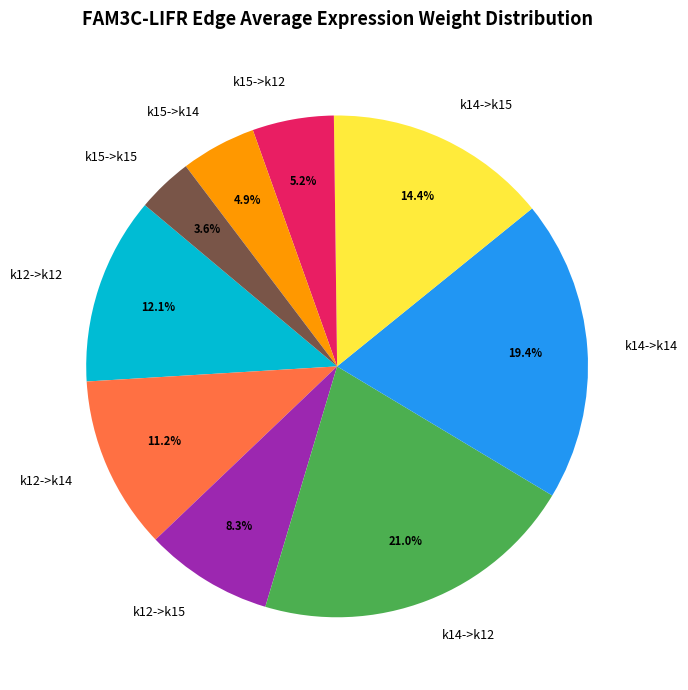

The k12->k12 slice represents 12% of the pie. True or false?

True